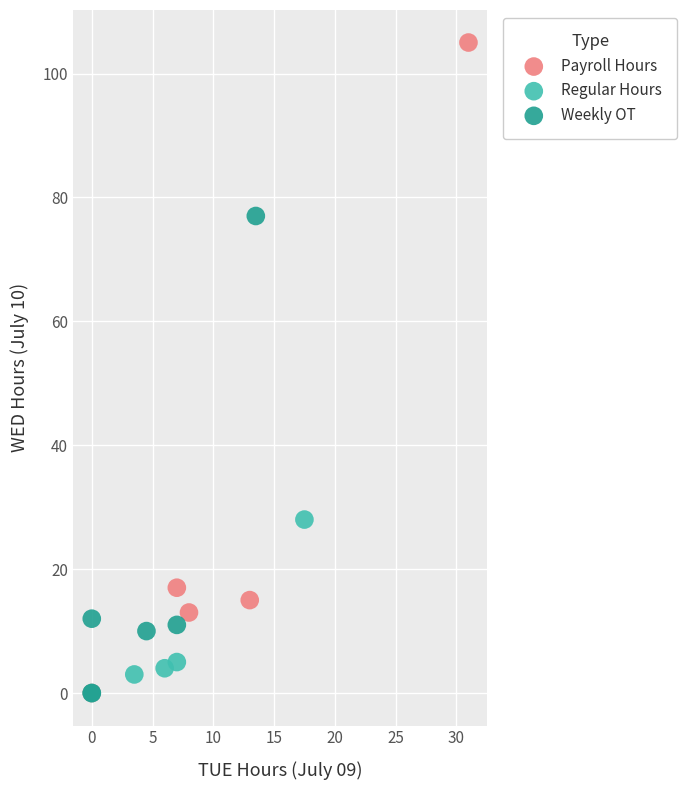

Which series reaches the maximum Y coordinate?

Payroll Hours